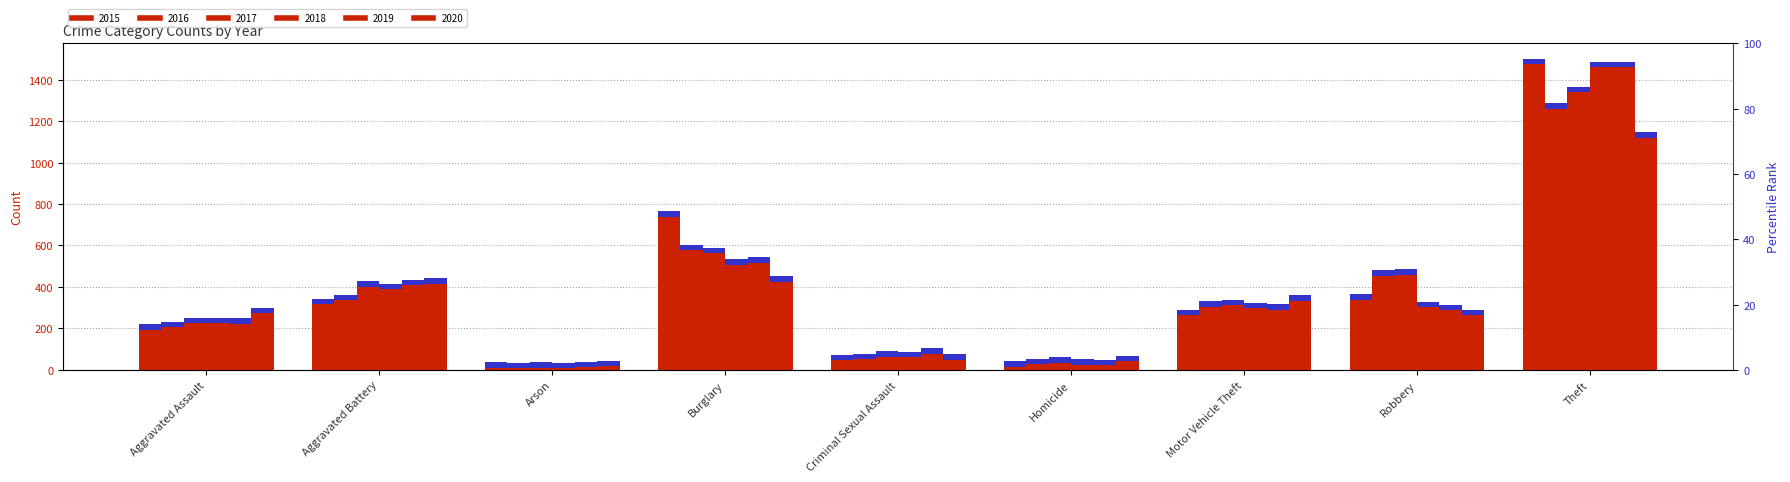

What is the highest value of the 2019 series?

1459